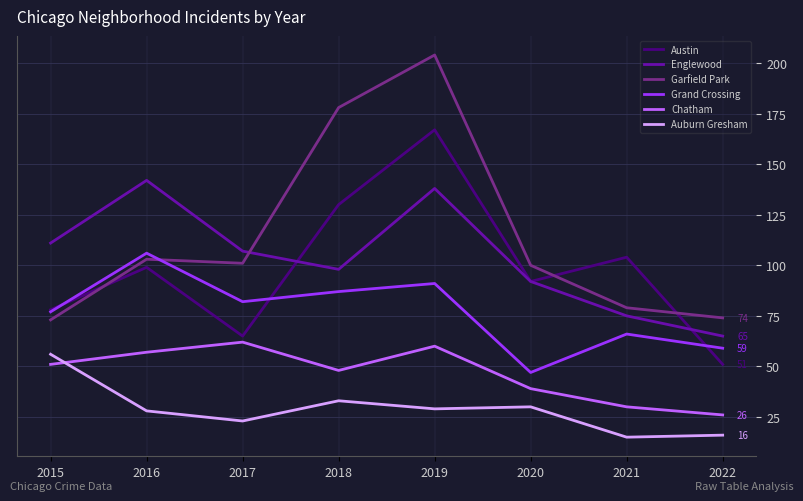

Is the value of Auburn Gresham at 2022 greater than the value of Garfield Park at 2016?

No